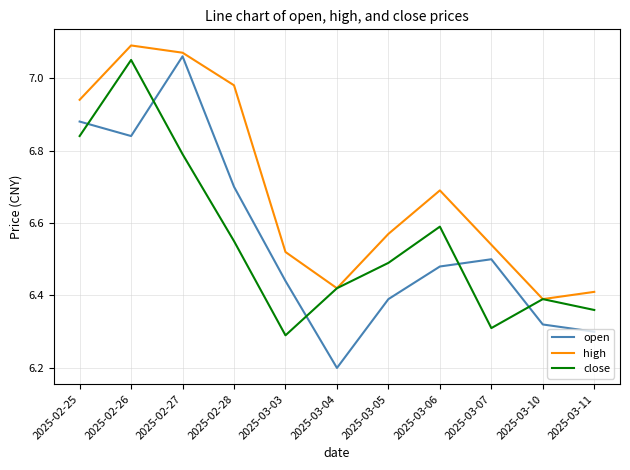

What is the sum of the high values at 2025-03-10 and 2025-03-05?

13.0